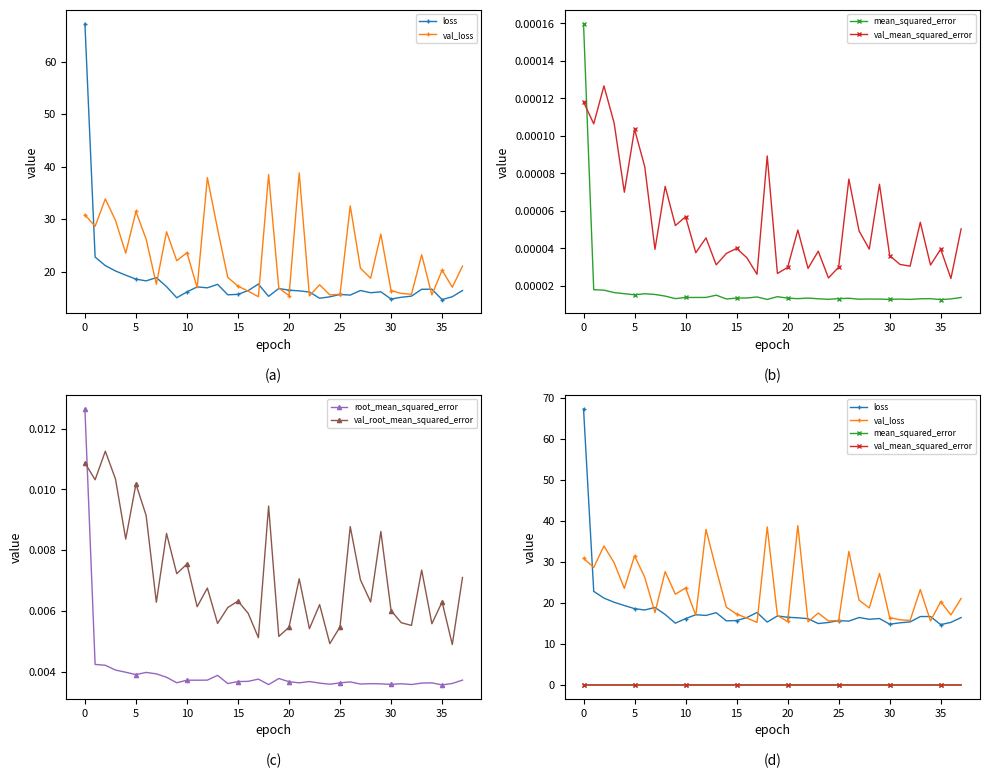

True or false: mean_squared_error has more than 0 points higher than both neighbors.

True